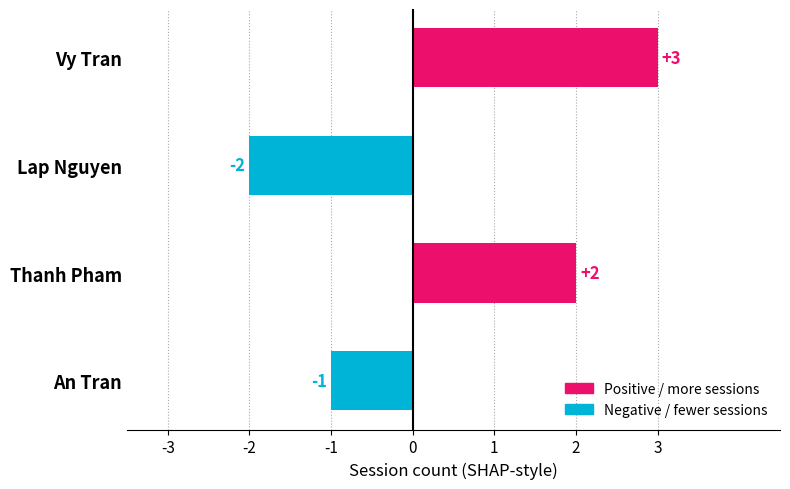

Which category has the lowest value across all series?

Lap Nguyen